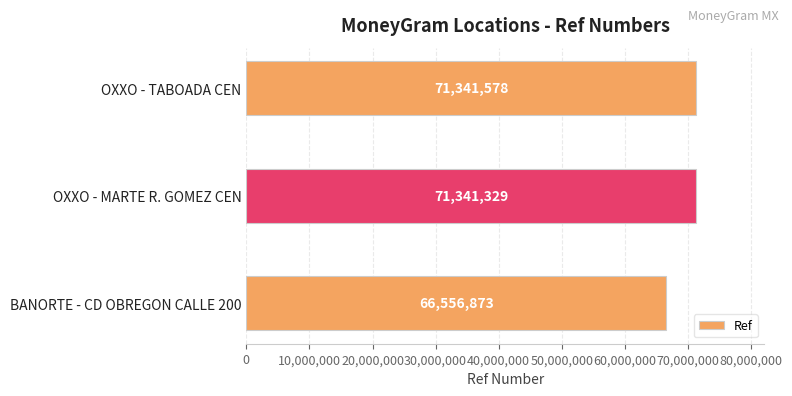

Rank the categories by value from highest to lowest.

OXXO - TABOADA CEN, OXXO - MARTE R. GOMEZ CEN, BANORTE - CD OBREGON CALLE 200